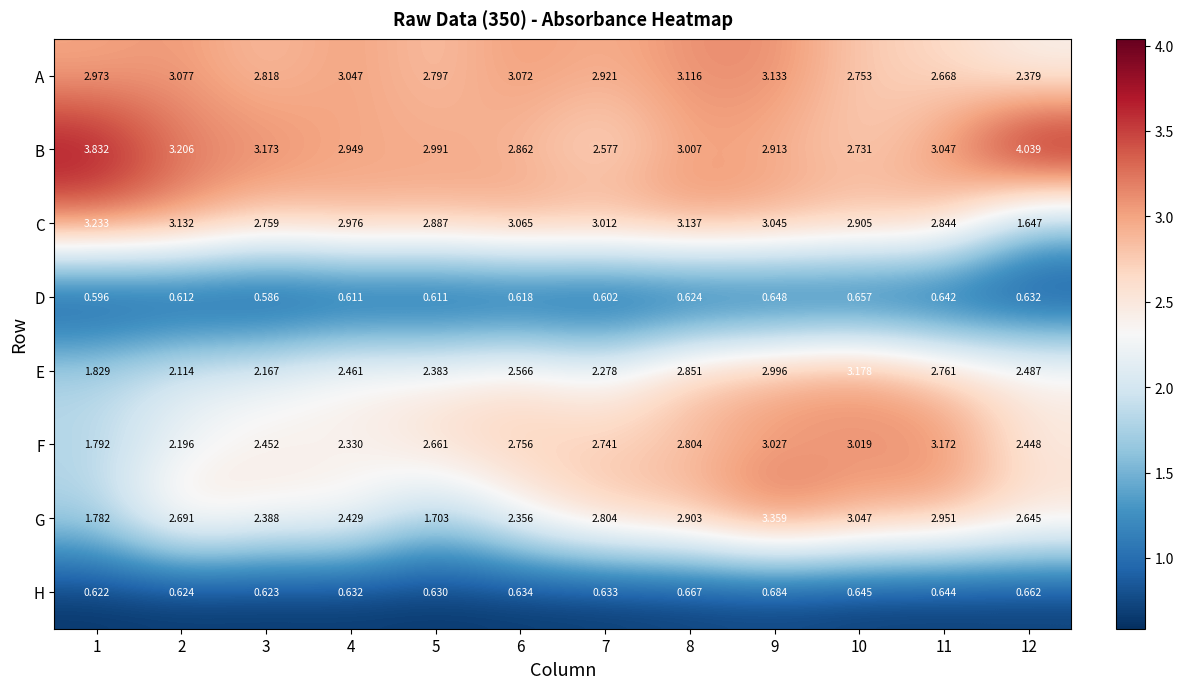

Which series has the largest total across all categories?

B